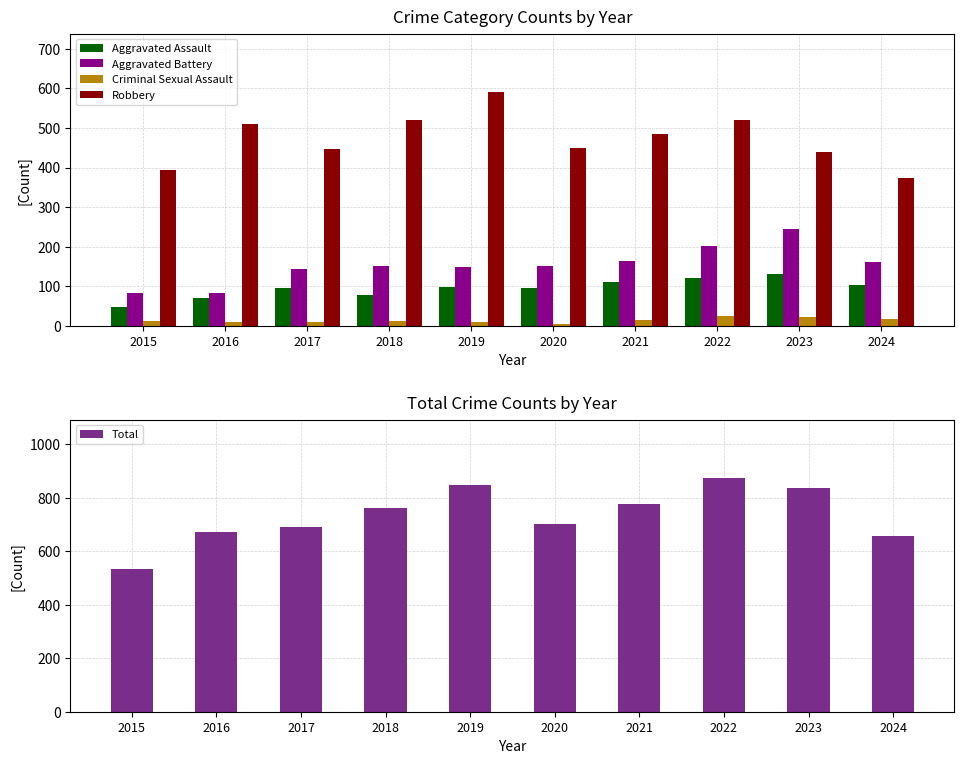

Is the value of Aggravated Battery at 2021 greater than the value of Robbery at 2015?

No